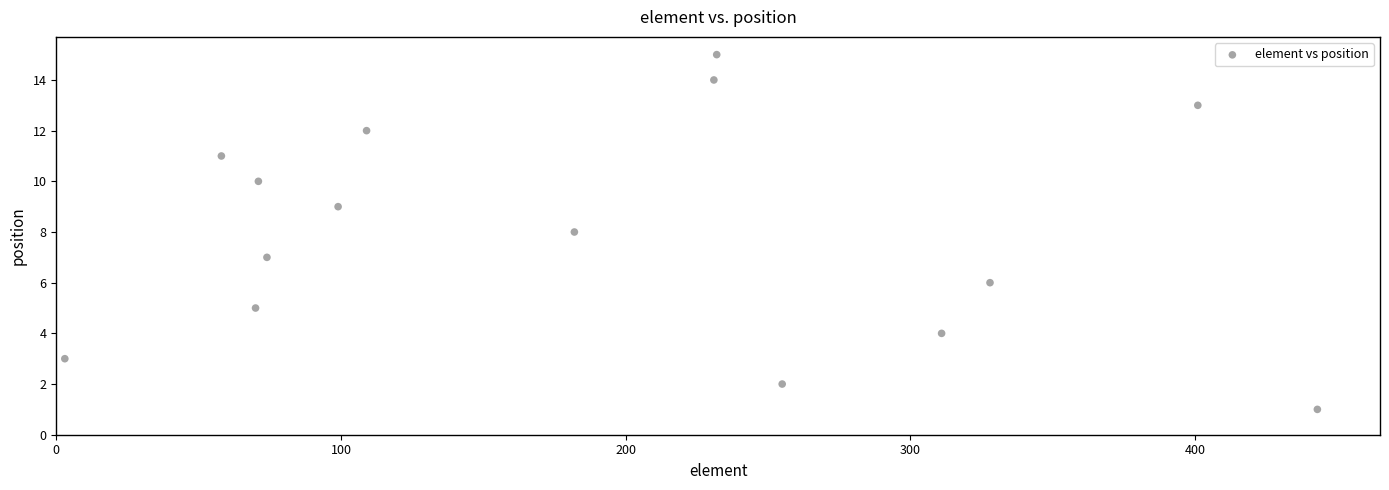

What is the range of Y values (max minus min)?

14